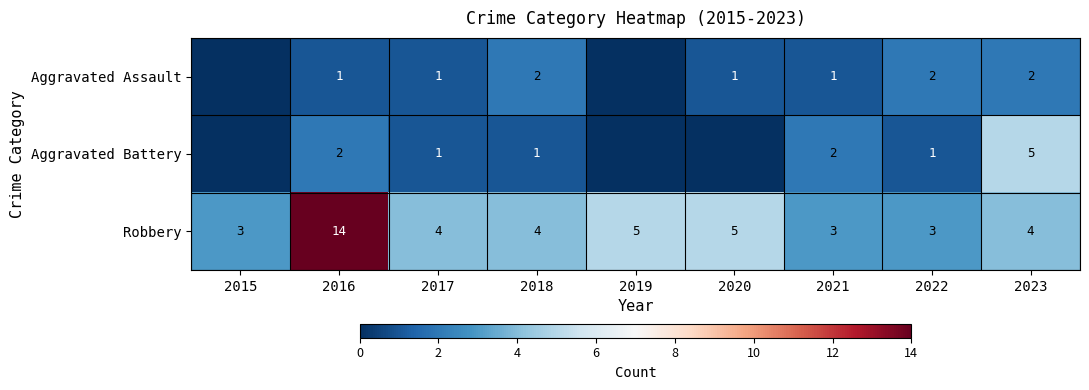

What is the lowest value of the Robbery series?

3